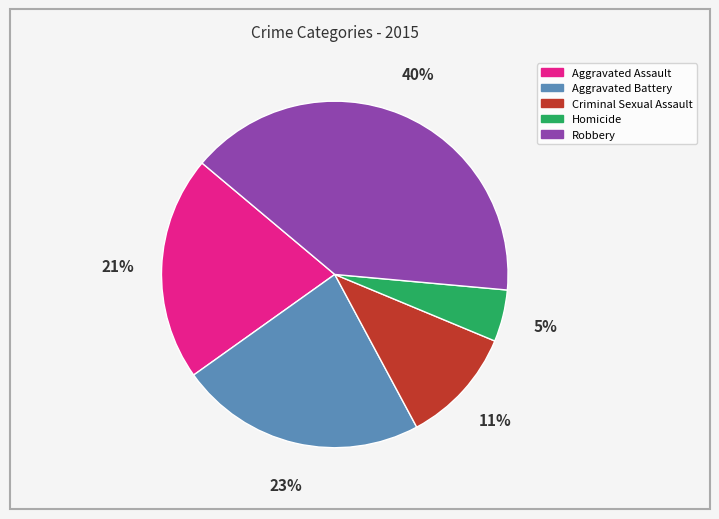

Is the sum of Aggravated Battery and Homicide greater than half?

No